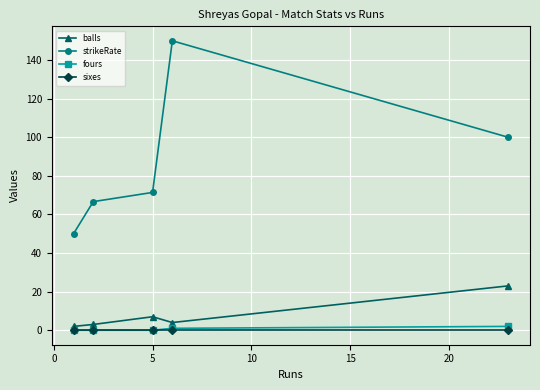

What are all the series names shown in the legend?

balls, strikeRate, fours, sixes